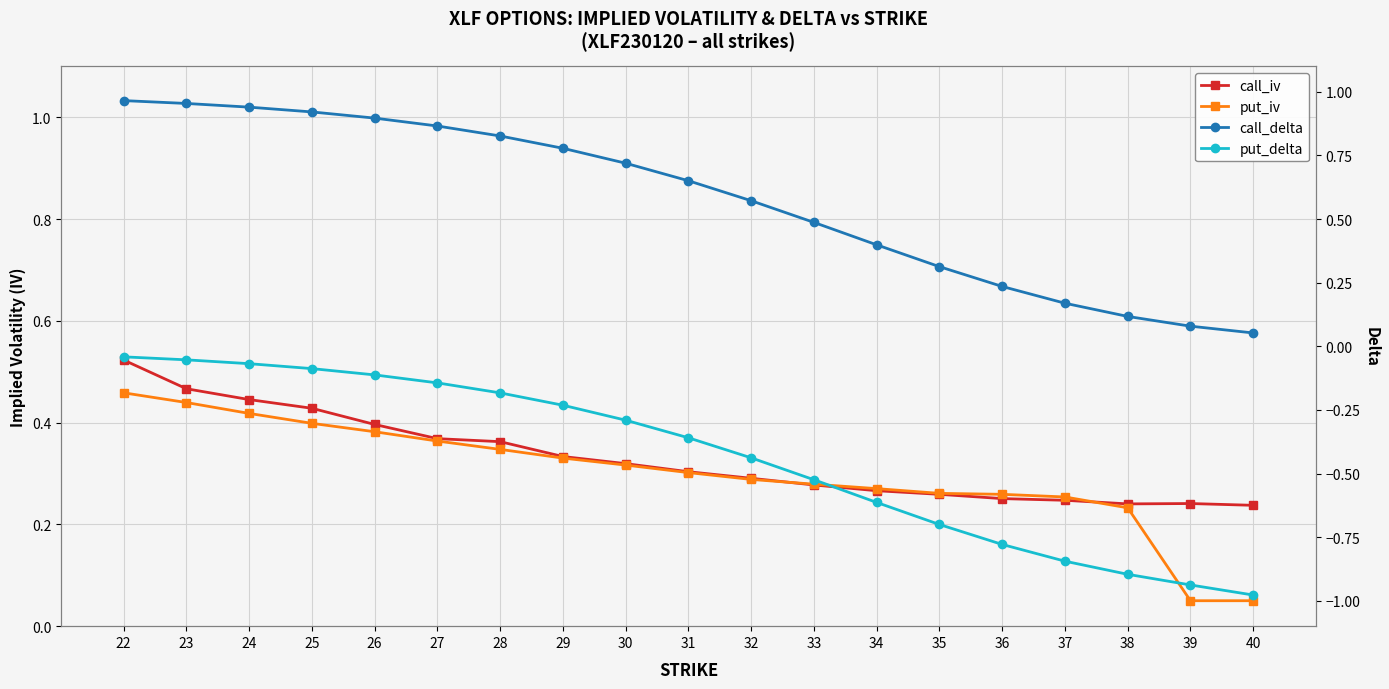

Reading left to right, extract all data points from this chart.

call_iv: 22=0.5	23=0.5	24=0.4	25=0.4	26=0.4	27=0.4	28=0.4	29=0.3	30=0.3	31=0.3	32=0.3	33=0.3	34=0.3	35=0.3	36=0.3	37=0.2	38=0.2	39=0.2	40=0.2
put_iv: 22=0.5	23=0.4	24=0.4	25=0.4	26=0.4	27=0.4	28=0.3	29=0.3	30=0.3	31=0.3	32=0.3	33=0.3	34=0.3	35=0.3	36=0.3	37=0.3	38=0.2	39=0.1	40=0.1
call_delta: 22=1.0	23=1.0	24=0.9	25=0.9	26=0.9	27=0.9	28=0.8	29=0.8	30=0.7	31=0.7	32=0.6	33=0.5	34=0.4	35=0.3	36=0.2	37=0.2	38=0.1	39=0.1	40=0.1
put_delta: 22=-0.0	23=-0.1	24=-0.1	25=-0.1	26=-0.1	27=-0.1	28=-0.2	29=-0.2	30=-0.3	31=-0.4	32=-0.4	33=-0.5	34=-0.6	35=-0.7	36=-0.8	37=-0.8	38=-0.9	39=-0.9	40=-1.0